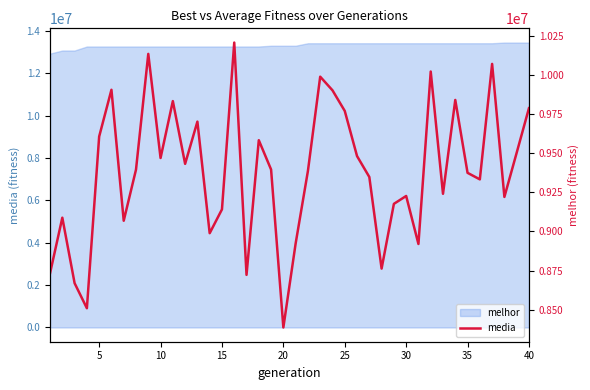

Which has a higher value, 10 or 10?

10